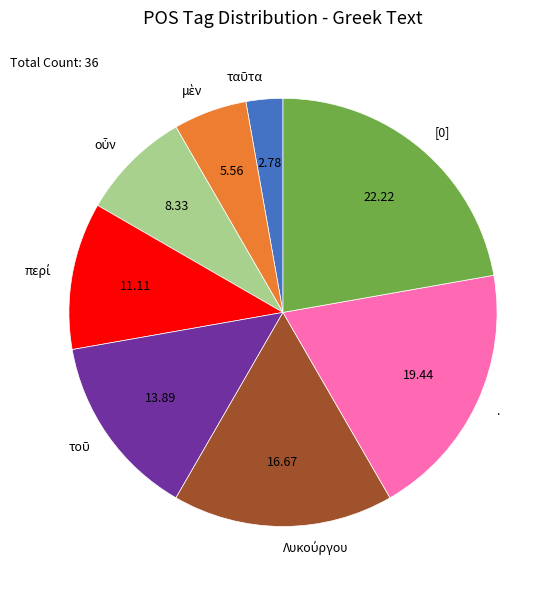

Is [0] the majority of the pie?

No